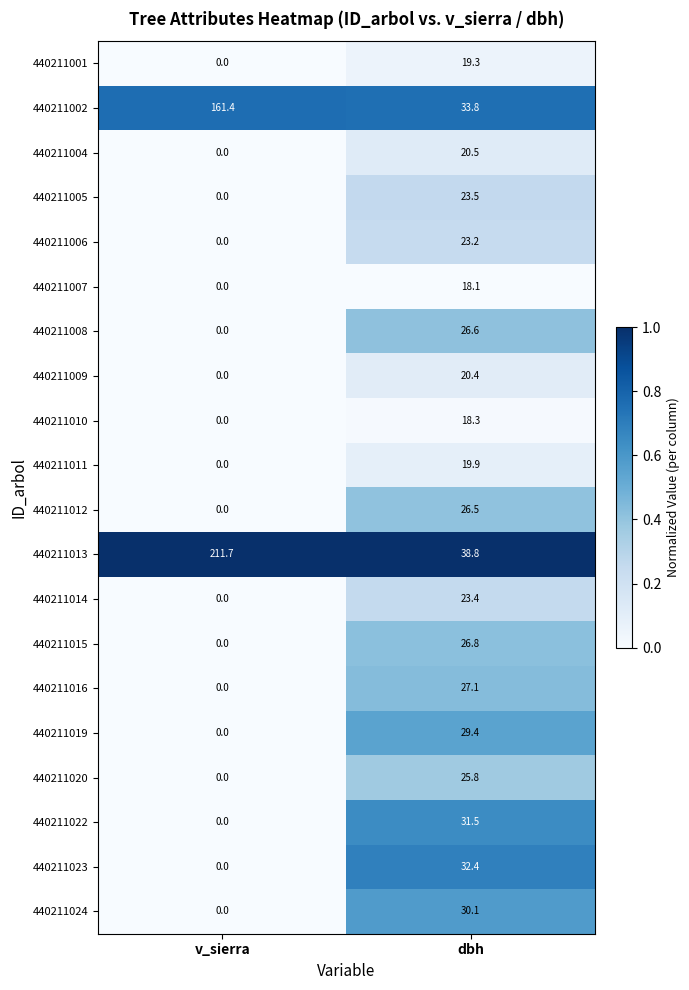

Is it true that 440211015 equals -14.2 at v_sierra?

False